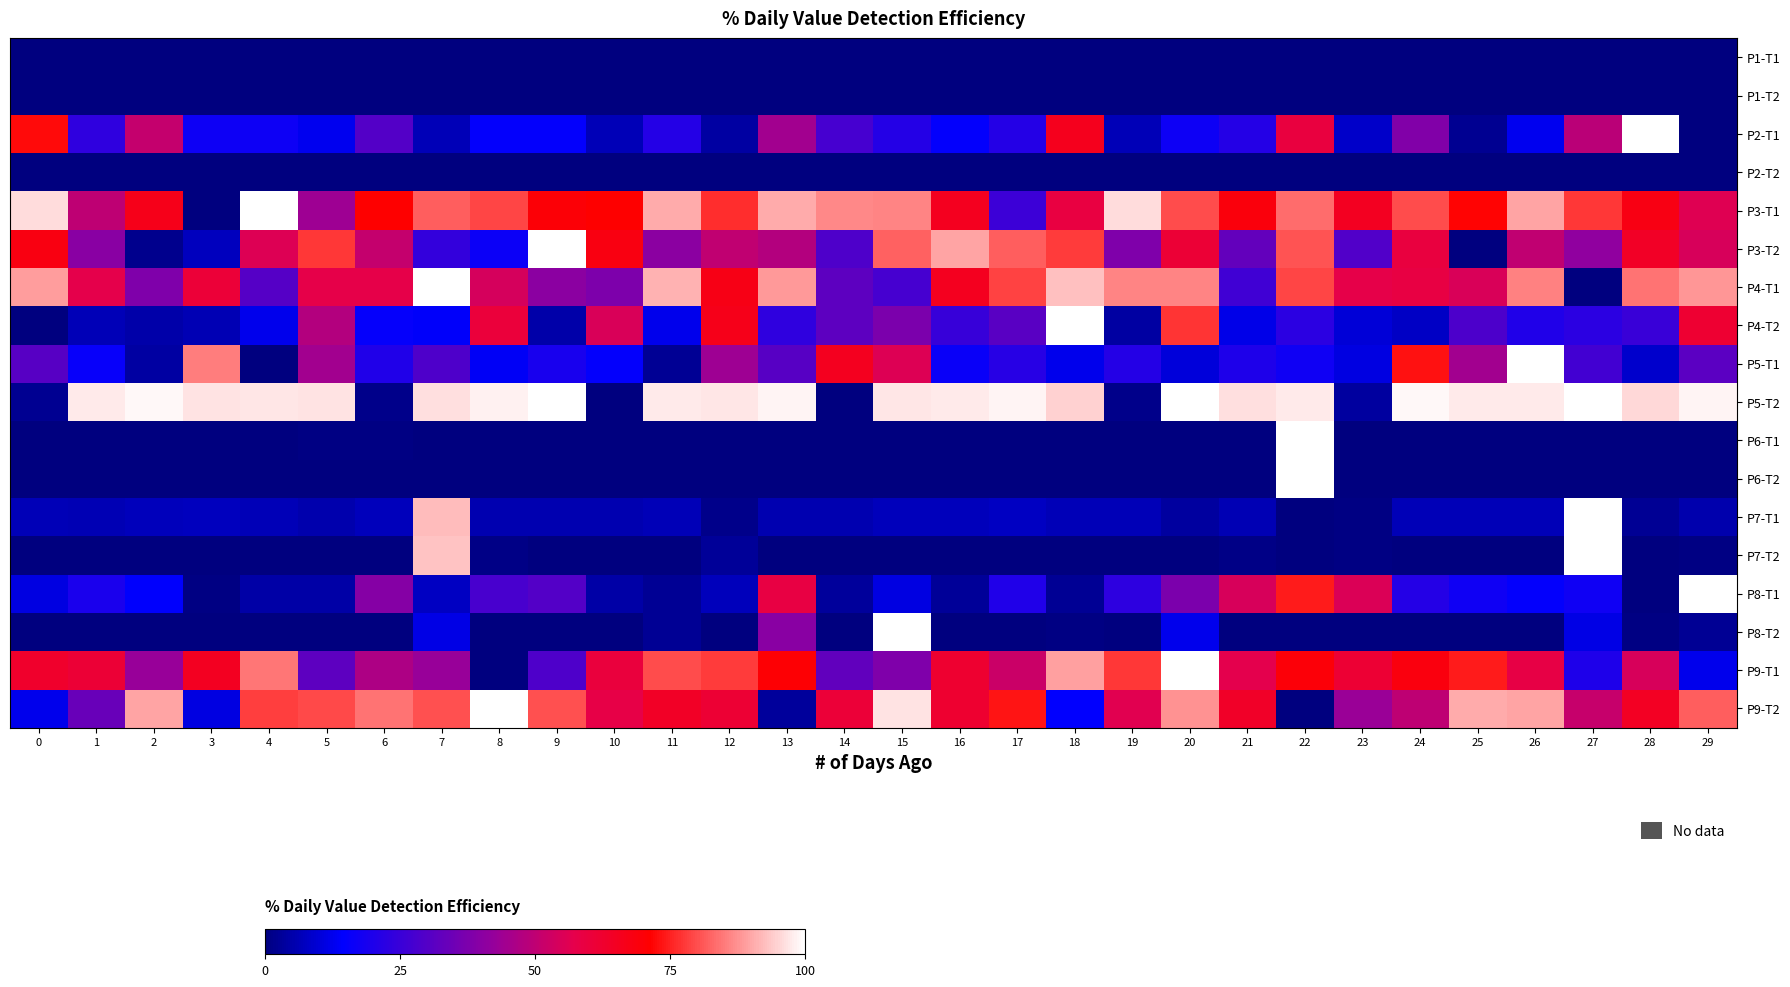

How many distinct data groups are displayed?

18